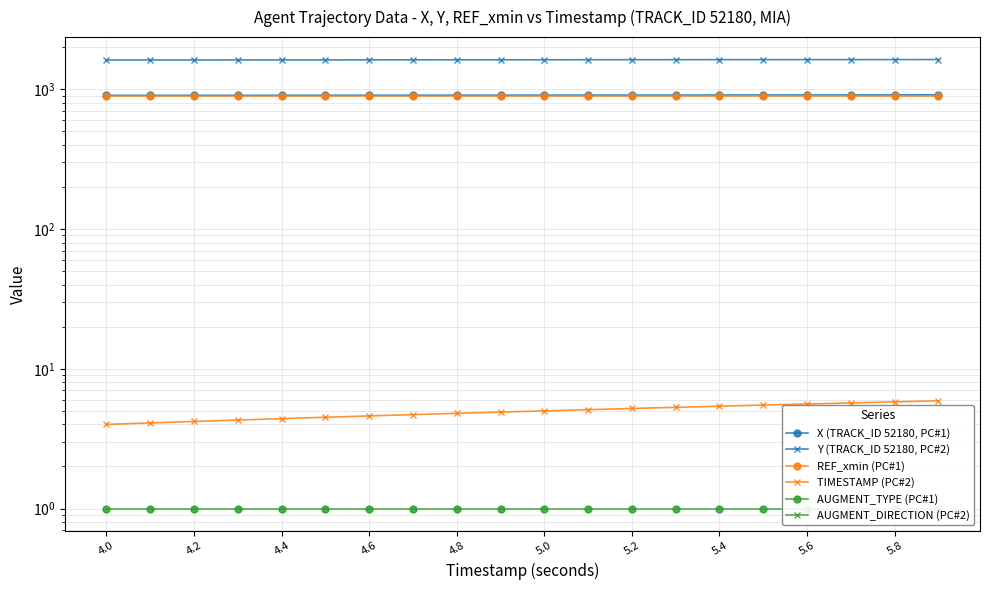

What is the difference between the maximum and minimum values in the X (TRACK_ID 52180, PC#1) series?

8.0